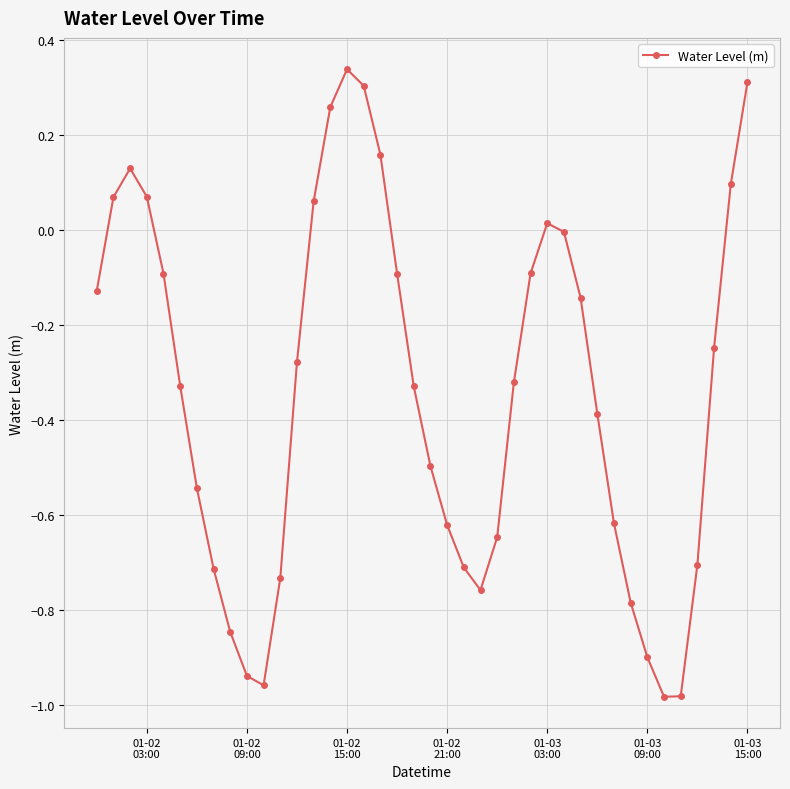

How many distinct data groups are displayed?

1